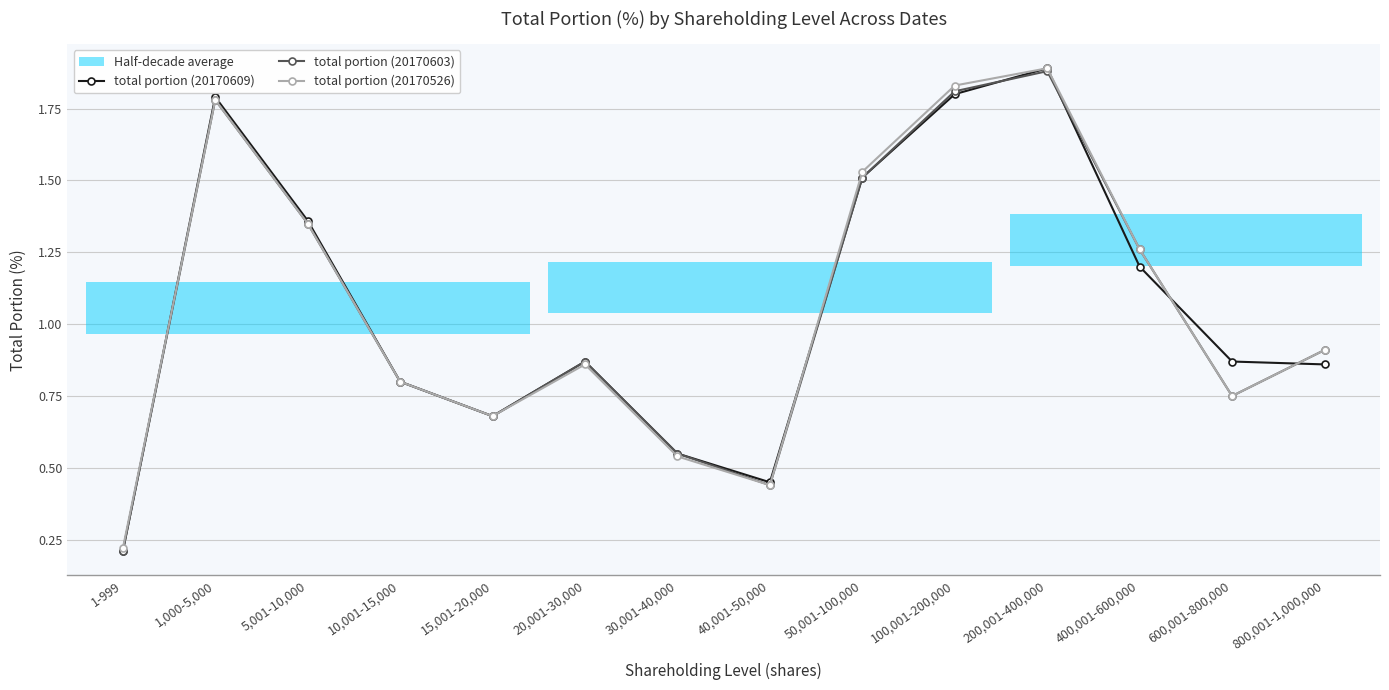

What is the difference between the maximum and minimum values in the total portion (20170603) series?

1.7